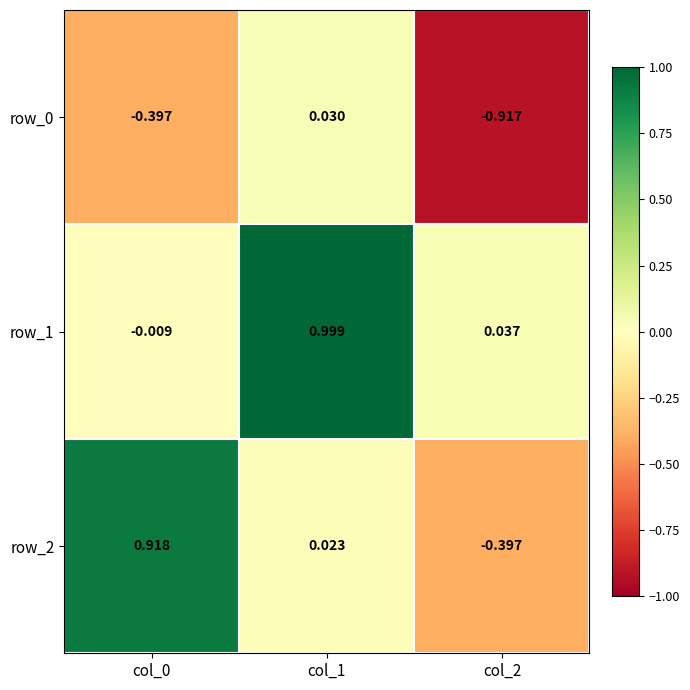

Is the value of row_2 at col_1 greater than the value of row_0 at col_0?

Yes